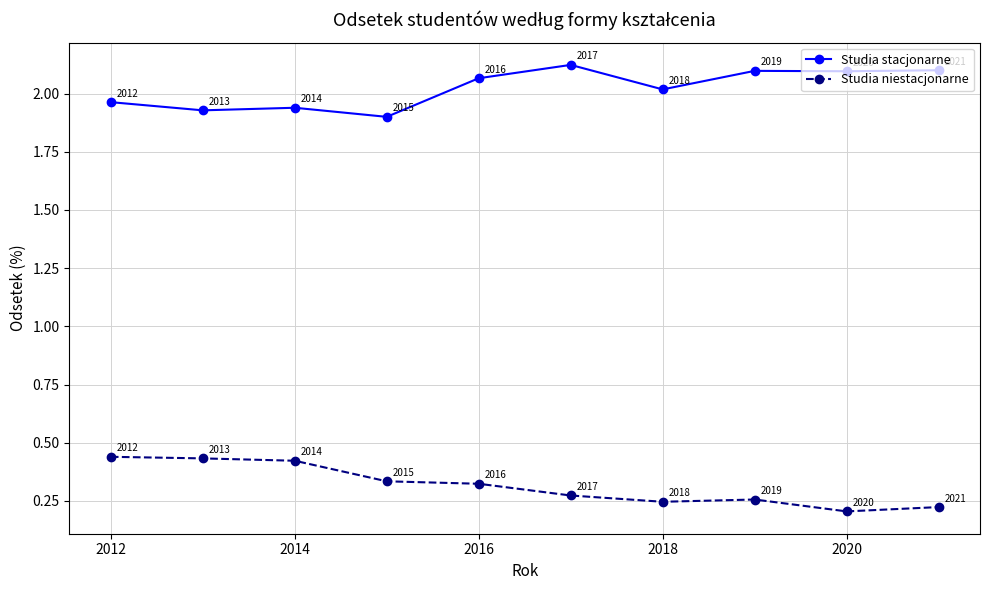

Count the Studia niestacjonarne values in the range 0 to 1.

10